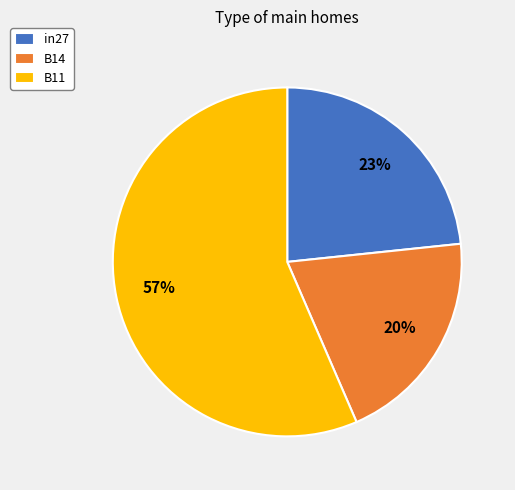

To the nearest percent, what percentage of the pie is B11?

57%